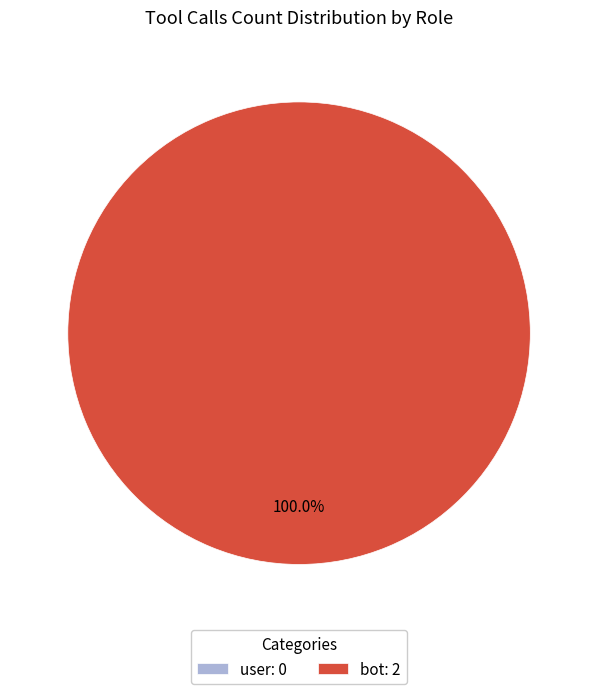

Does 4 account for over 50% of the chart?

No